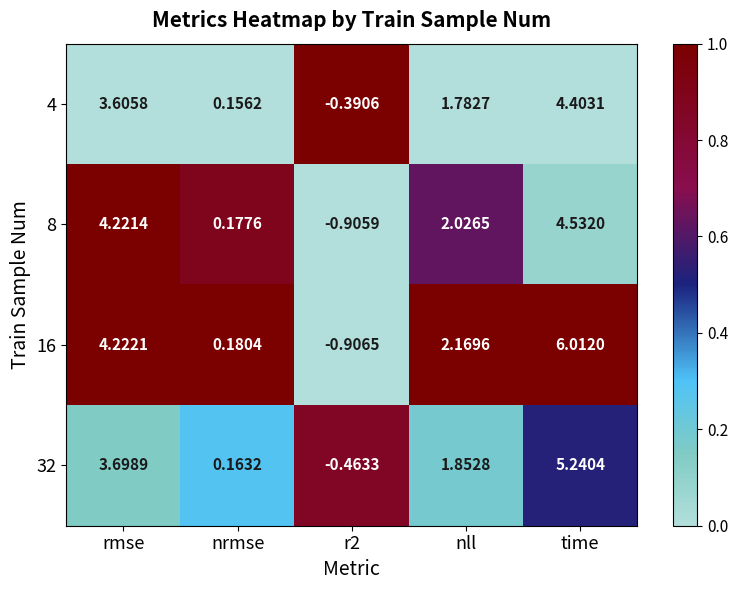

At which category does the chart reach its peak across all series?

time